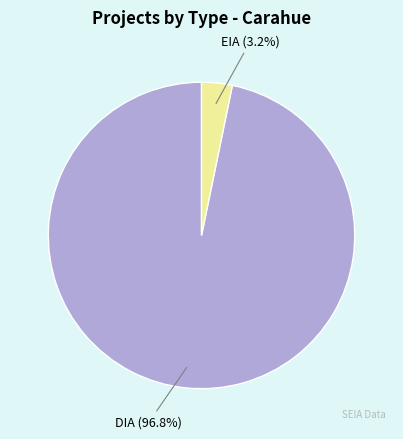

Is there a majority slice in this chart?

Yes